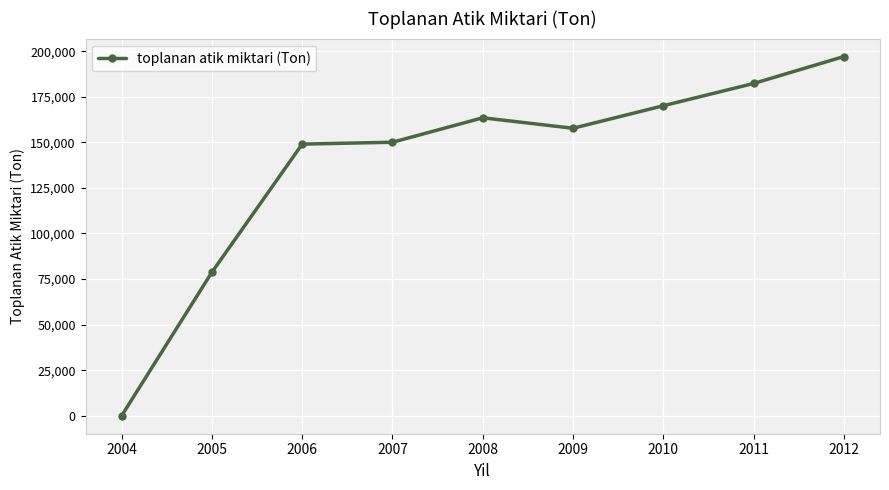

Which label corresponds to the smallest value in the chart?

2004